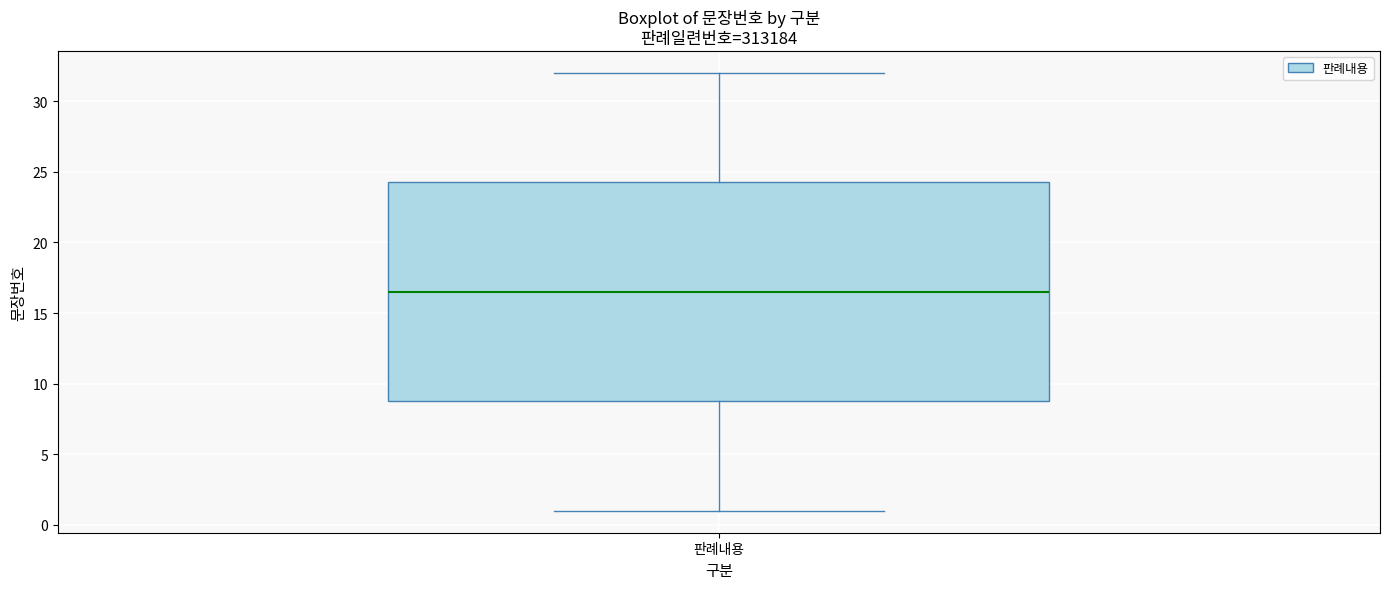

Read this box plot against the y-axis: the position of the median line, the range covered by the box, and the ends of both whiskers. The values are not printed on the chart, so give them approximately, as read against the axis.

median 16.5, box 9.0 to 24.5, whiskers 1.0 to 32.0